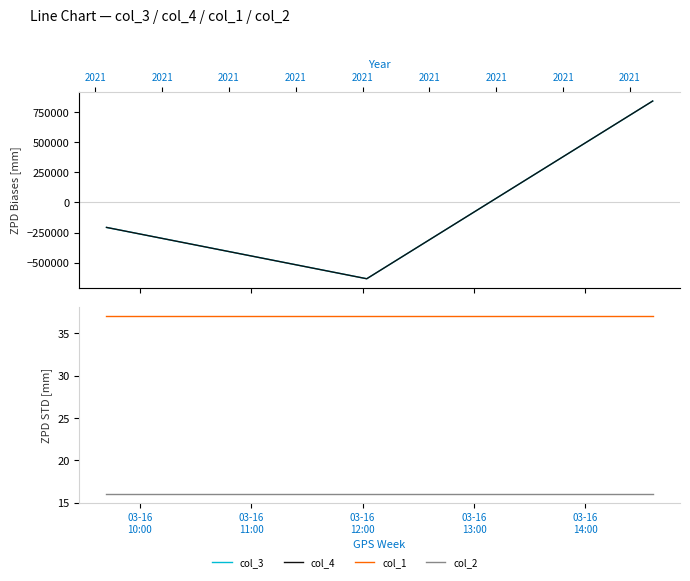

Reading left to right, extract all data points from this chart.

col_3: -207584.0	-633548.0	841132.0
col_4: -207666.7	-633666.7	841333.3
col_1: 37.0	37.0	37.0
col_2: 16.0	16.0	16.0